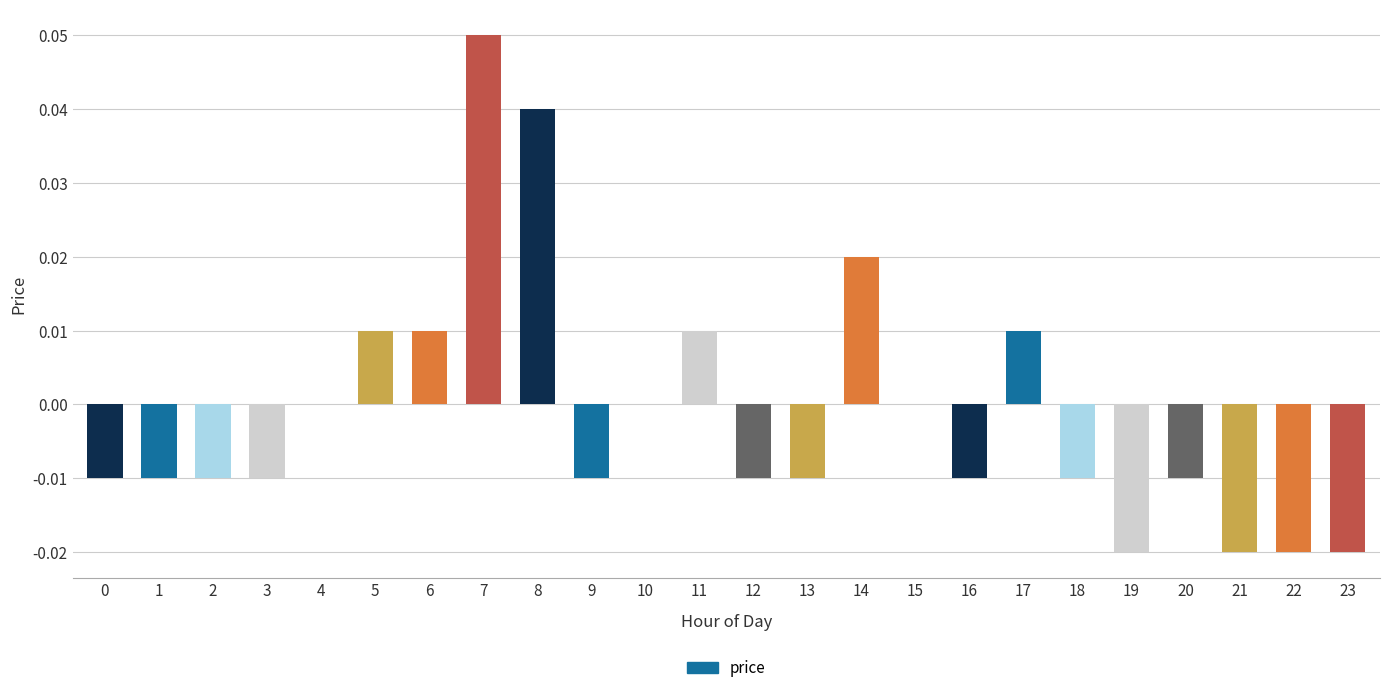

How many series are shown in this chart?

1